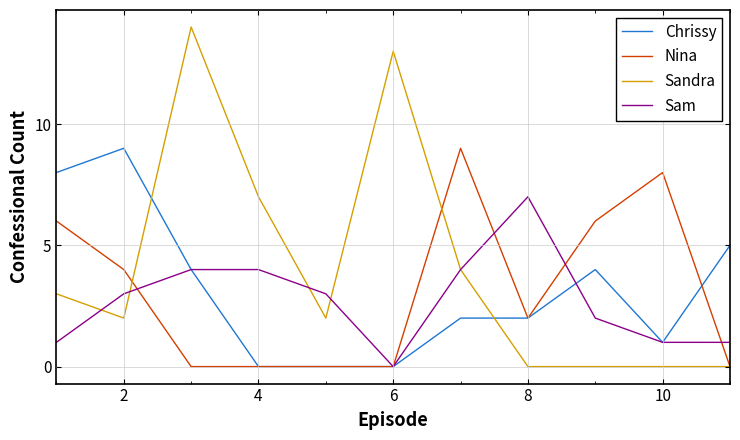

Which series has the largest total across all categories?

Sandra